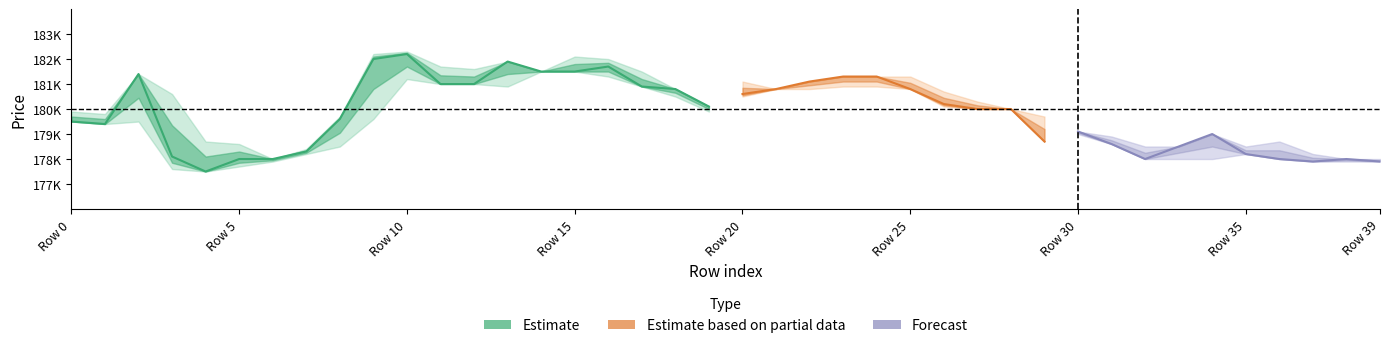

What is the difference between the maximum and second lowest values in the close series?

4300